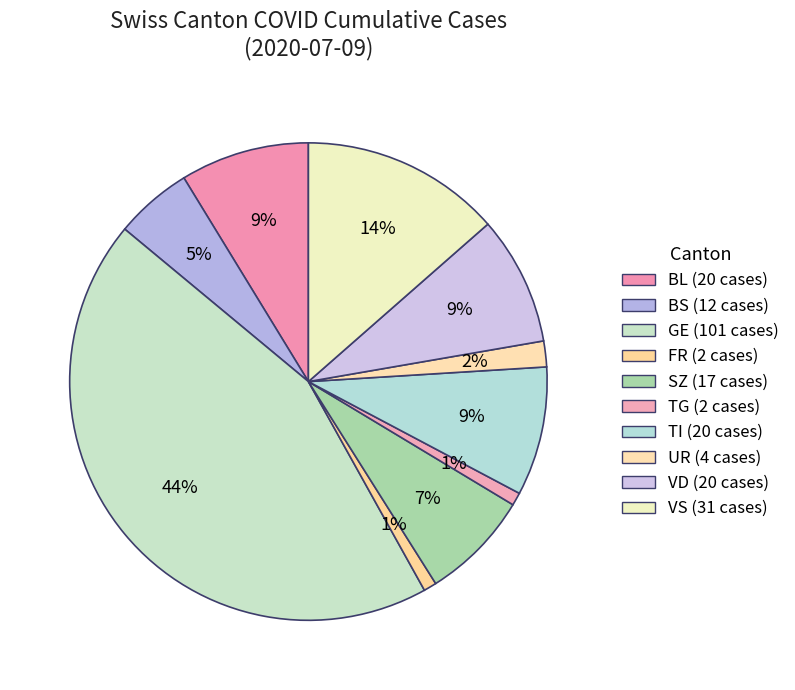

How many segments does this pie chart have?

10